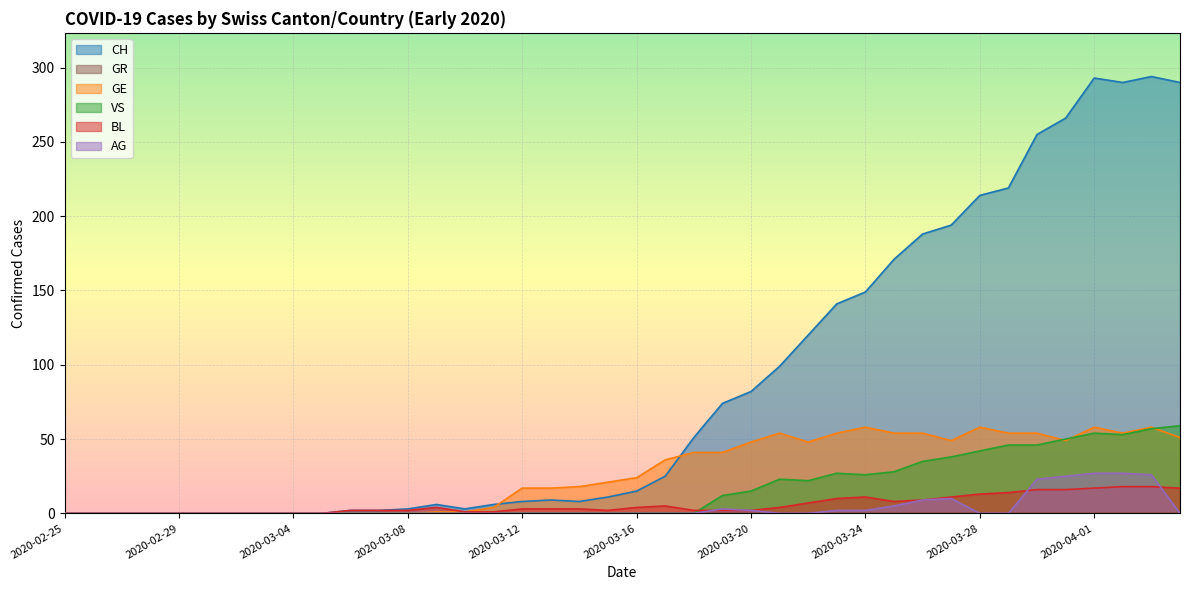

Which series ends up on top after the final intersection of AG and BL?

BL